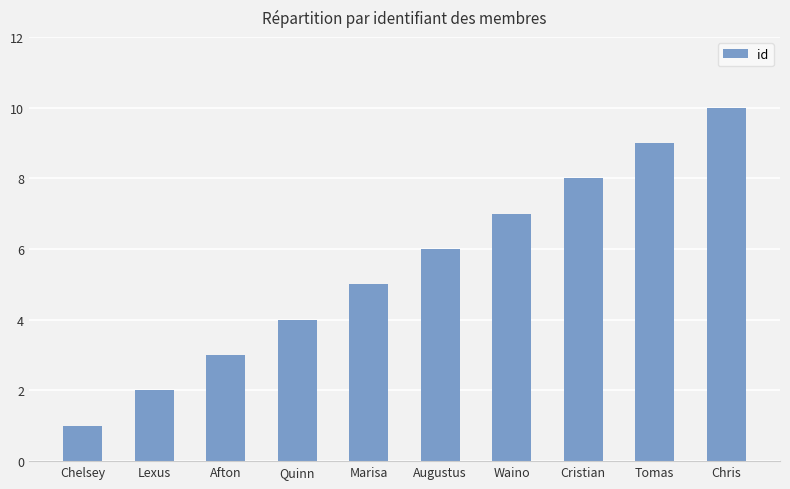

Count the values in the range 3 to 8.

6